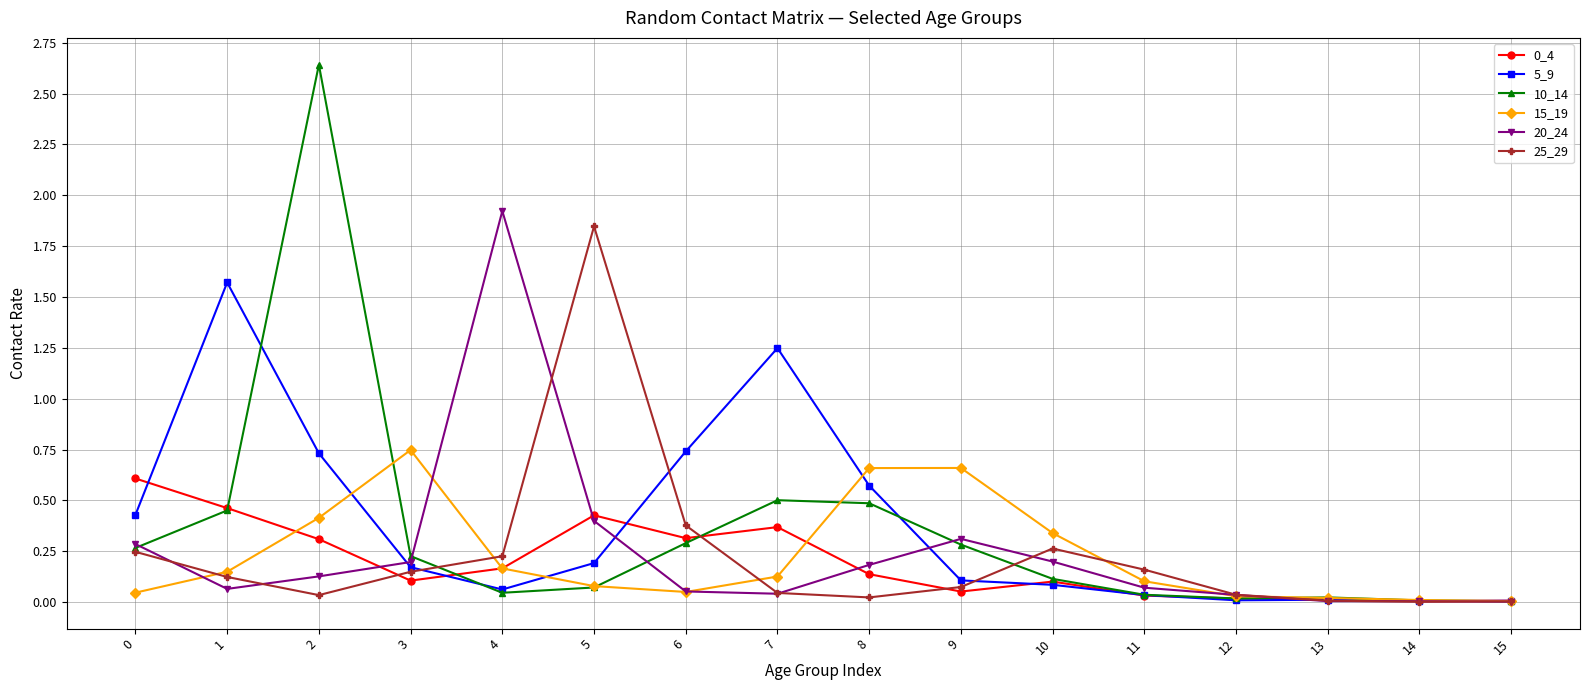

What is the difference between the maximum and minimum values in the 20_24 series?

1.9